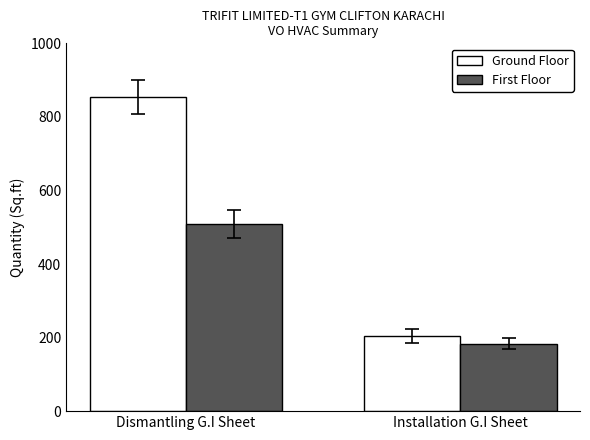

What is the average value of the First Floor series?

346.2